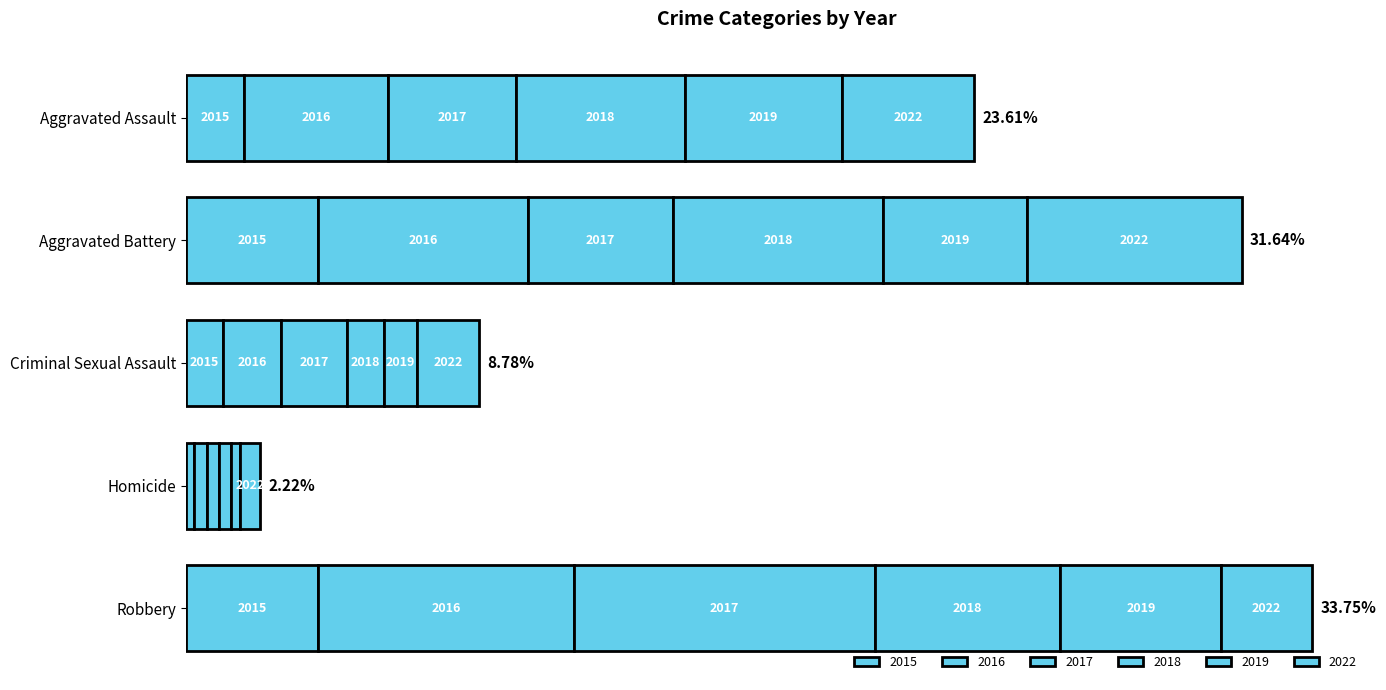

True or false: 2019 has a value of 39 at Robbery.

True